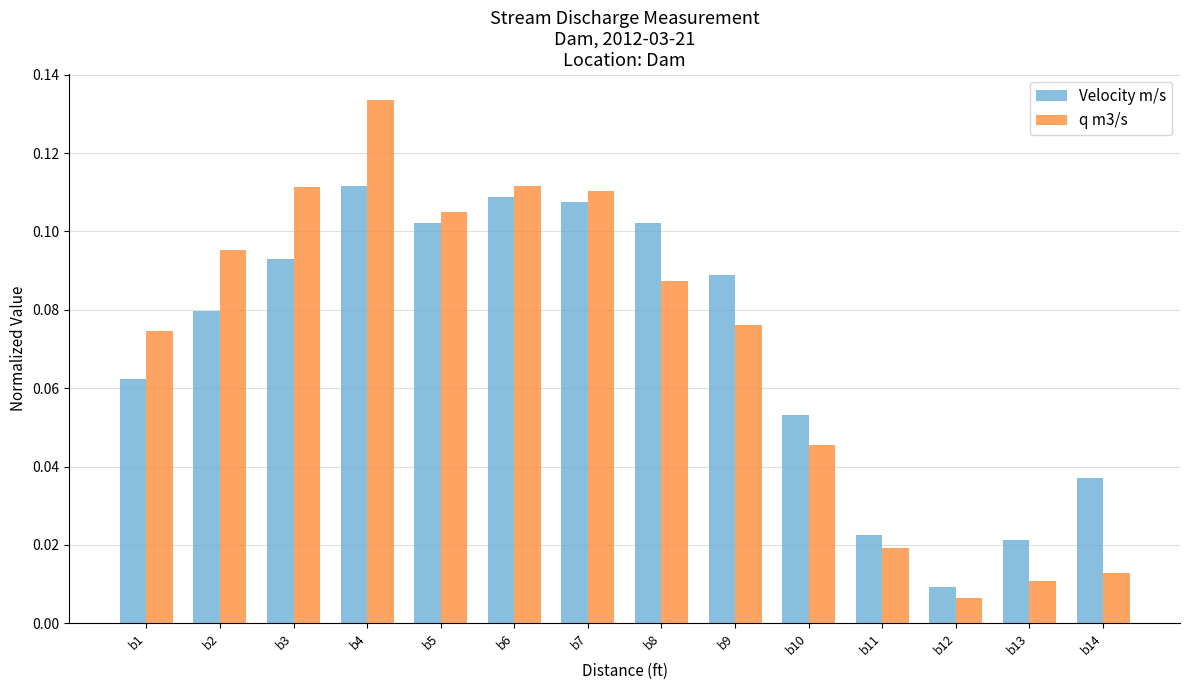

At which category is the sum across all series the highest?

b4